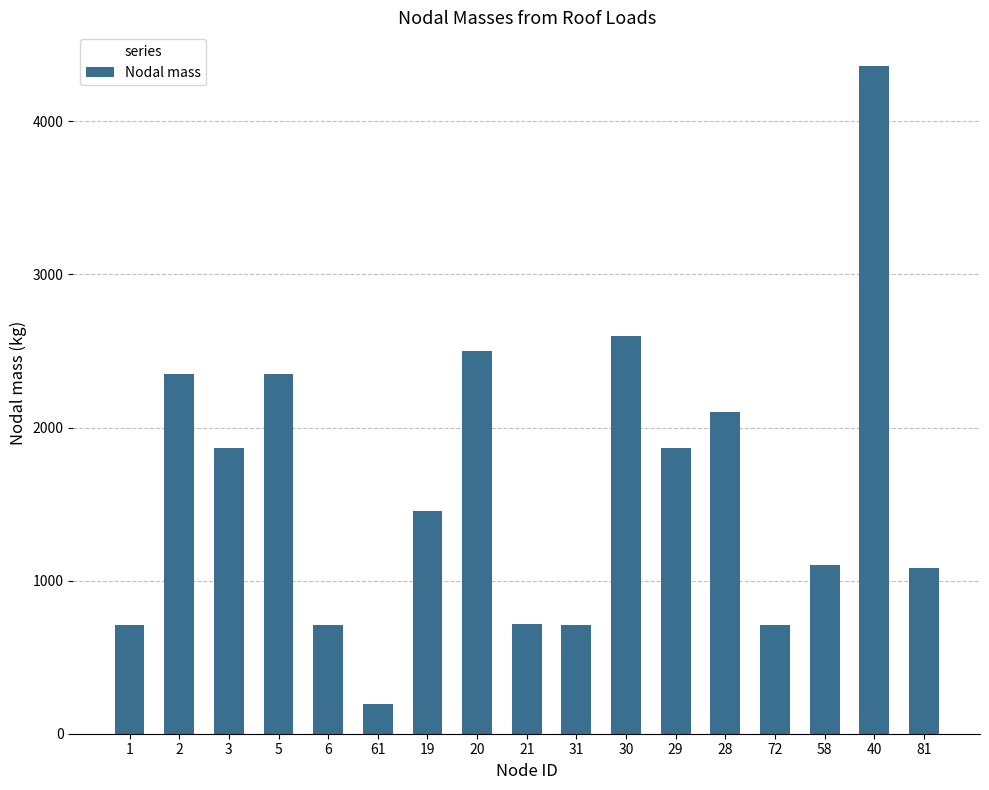

What is the greatest value displayed?

4363.5